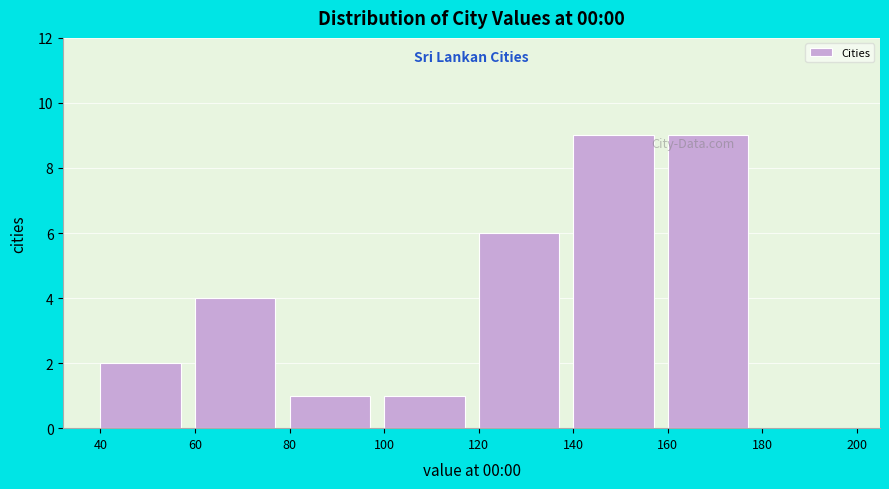

Reading left to right, list every bar in this chart as the range it spans on the x-axis followed by its height. The values are not printed on the chart, so give them approximately, as read against the axis.

40 to 60: 2
60 to 80: 4
80 to 100: 1
100 to 120: 1
120 to 140: 6
140 to 160: 9
160 to 180: 9
180 to 200: 0